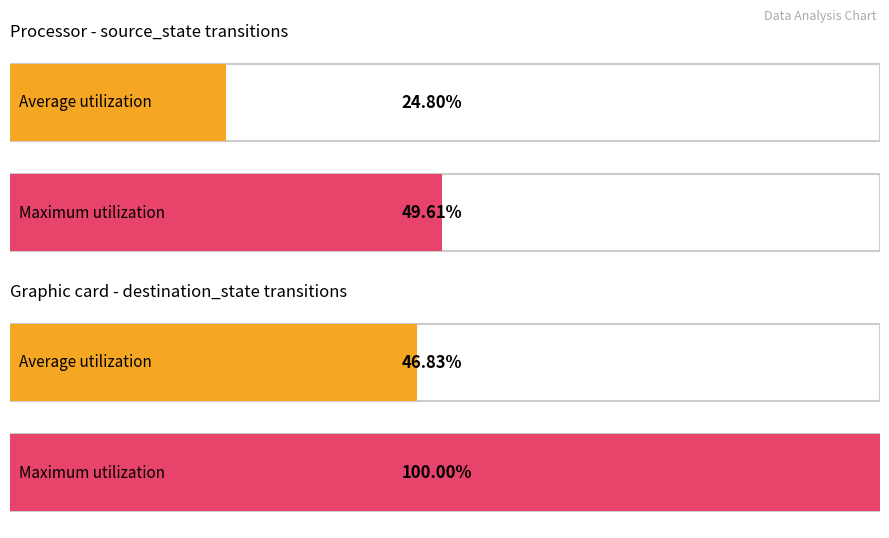

How many values in the Average utilization series are below 39?

1